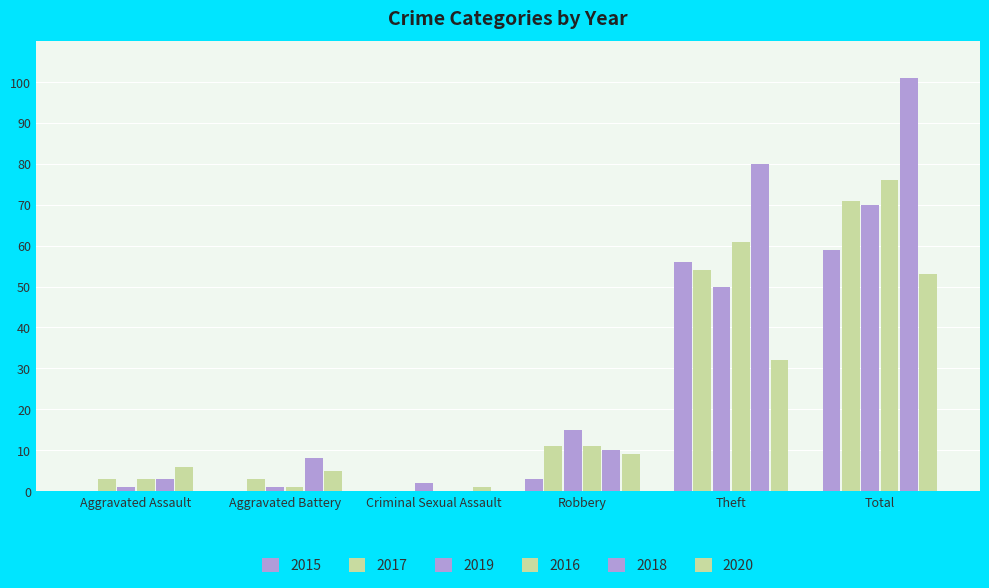

What is the label of the 3rd bar from the right?

Robbery